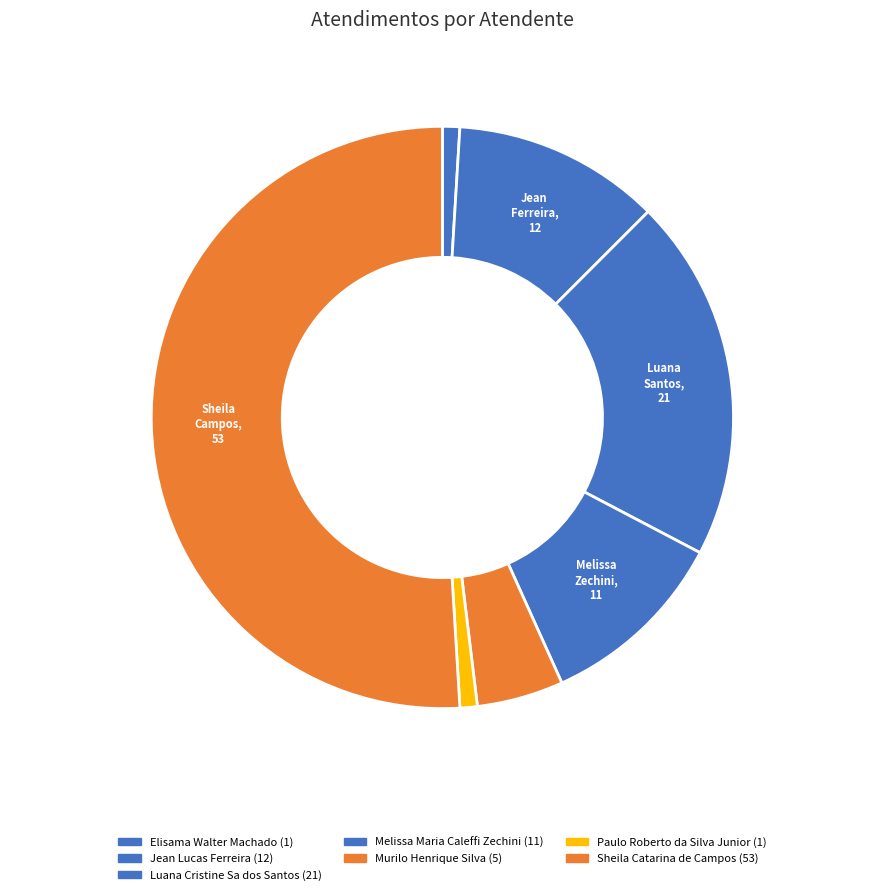

Rank the categories by value from highest to lowest.

Sheila Catarina de Campos, Luana Cristine Sa dos Santos, Jean Lucas Ferreira, Melissa Maria Caleffi Zechini, Murilo Henrique Silva, Elisama Walter Machado, Paulo Roberto da Silva Junior